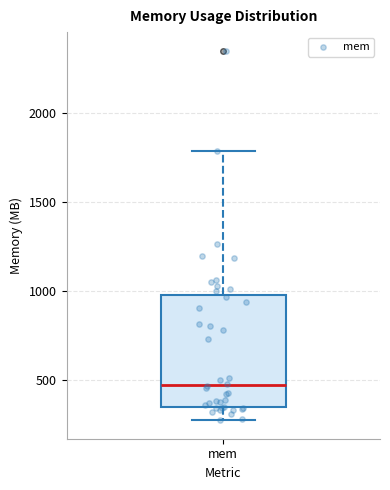

Read this box plot against the y-axis: the position of the median line, the range covered by the box, and the ends of both whiskers. The values are not printed on the chart, so give them approximately, as read against the axis.

median 450, box 350 to 1000, whiskers 250 to 1800